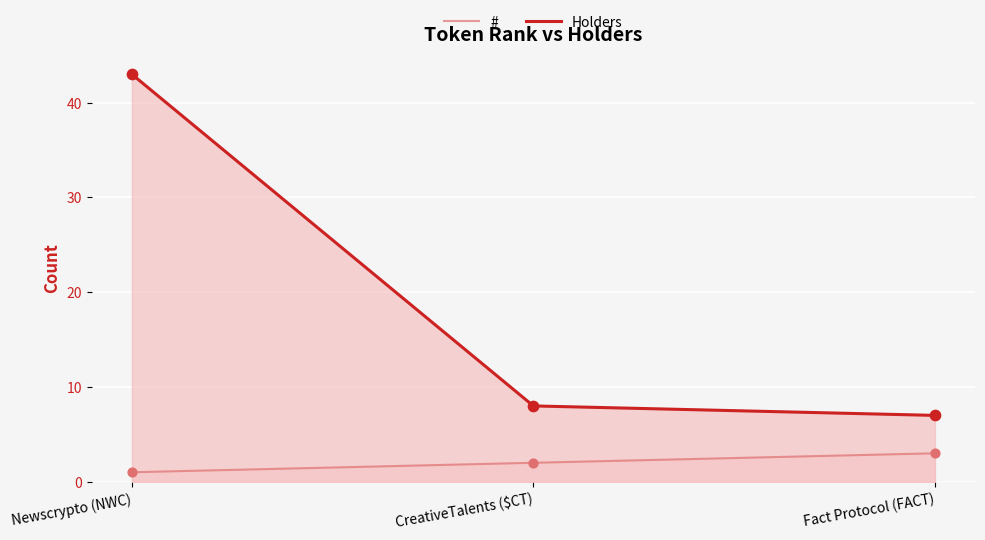

What is the total value across all series at CreativeTalents ($CT)?

10